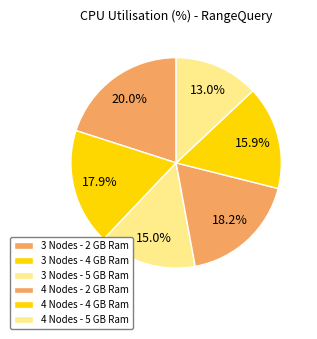

Rank the categories by value from lowest to highest.

4 Nodes - 5 GB Ram, 3 Nodes - 5 GB Ram, 4 Nodes - 4 GB Ram, 3 Nodes - 4 GB Ram, 4 Nodes - 2 GB Ram, 3 Nodes - 2 GB Ram